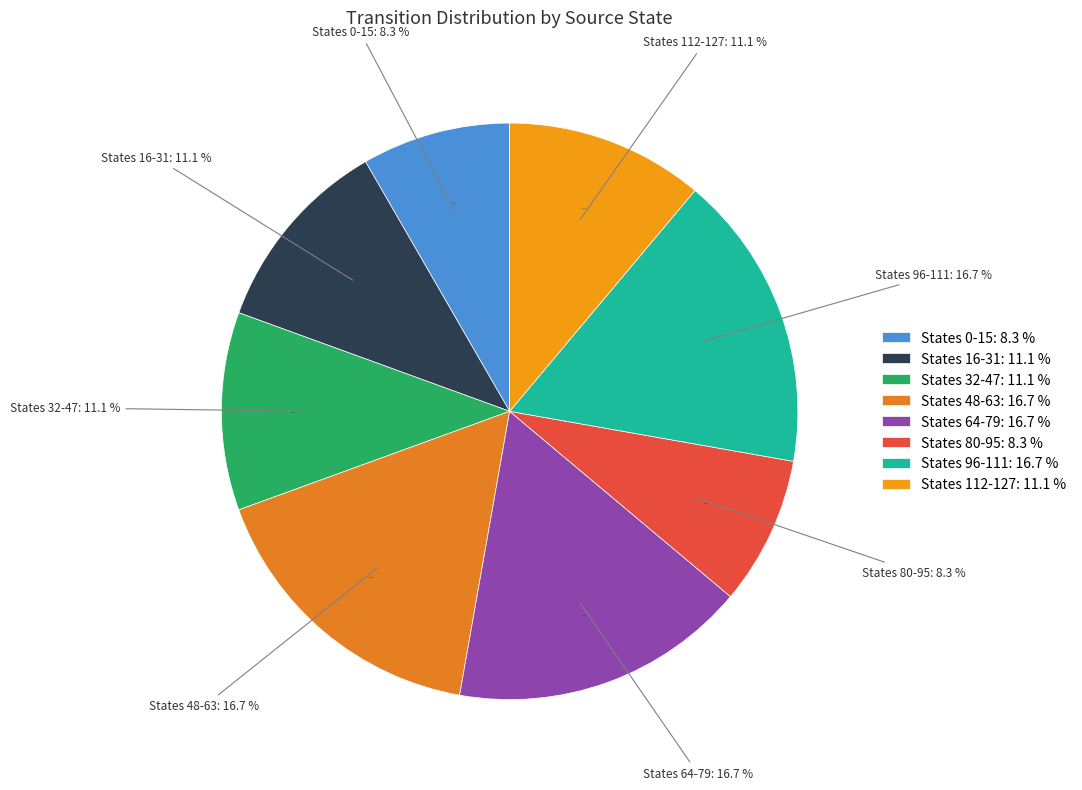

Is it true that state 29 is 1% of the pie?

True